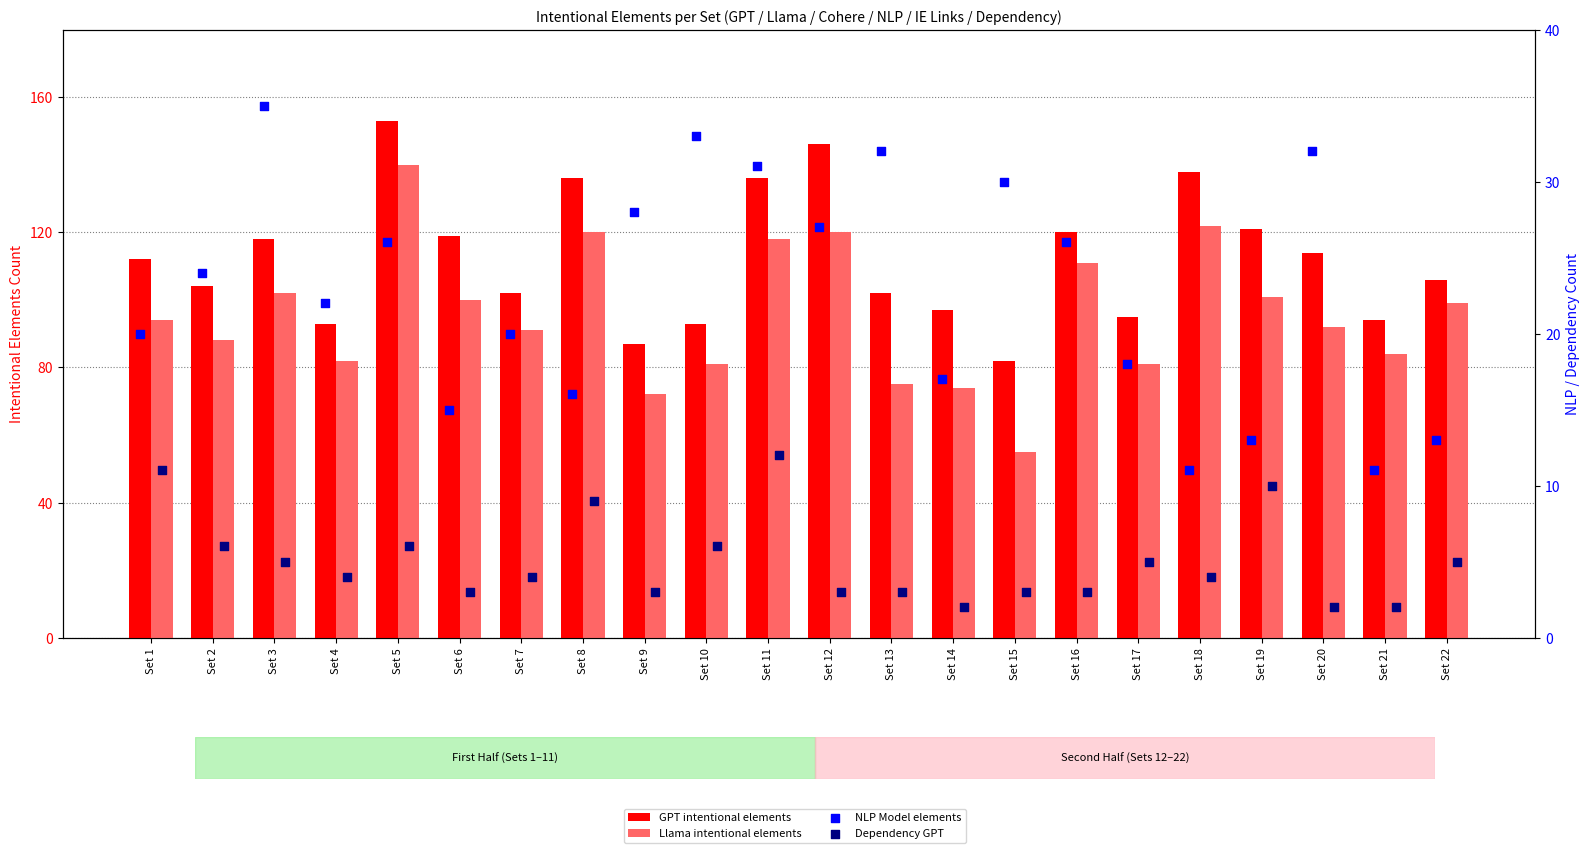

At which category is the sum across all series the highest?

Set 5